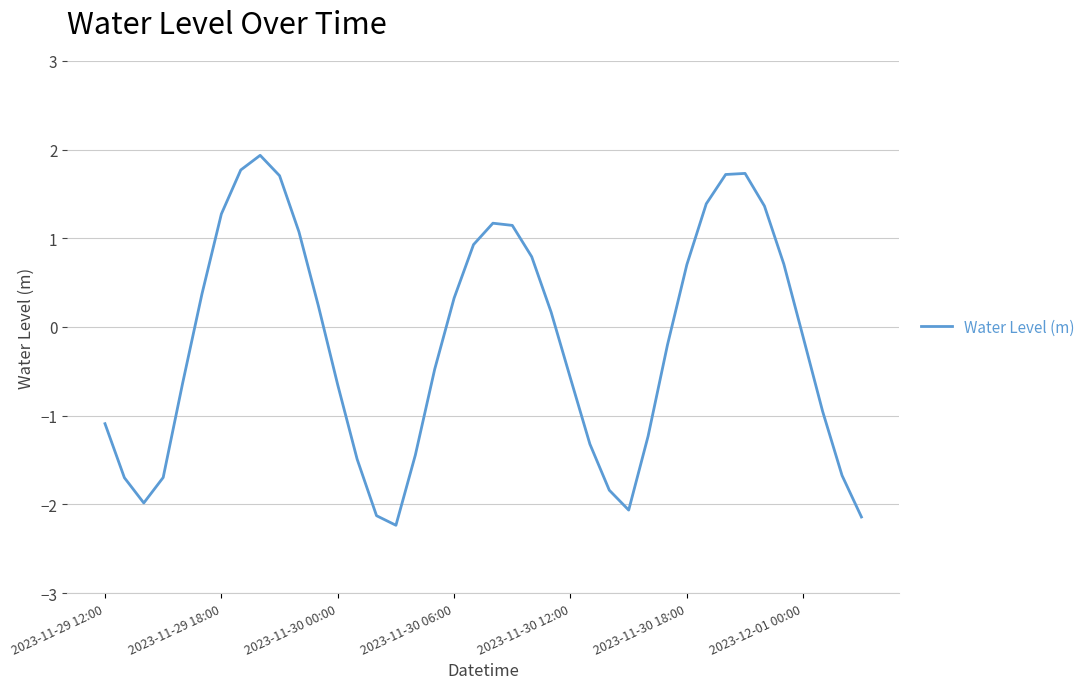

True or false: the data shows -1.5 at 2023-11-29 12:00.

False